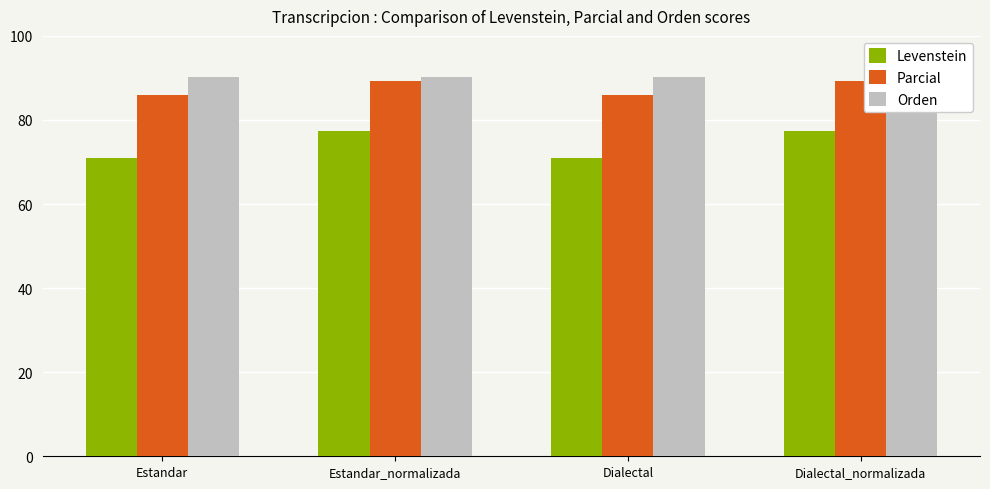

Which has a higher value, Dialectal or Estandar_normalizada?

Estandar_normalizada